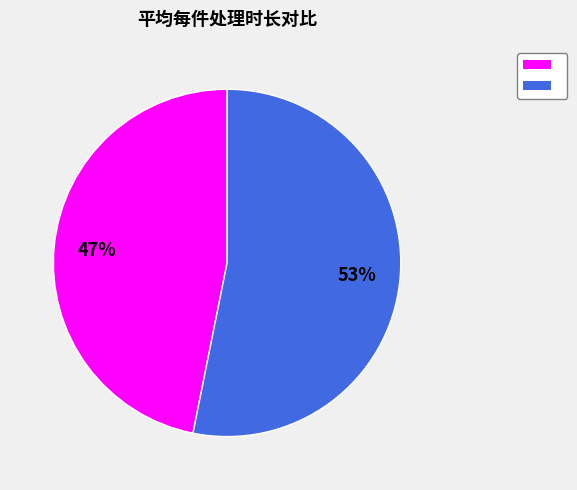

How many slices are in this pie chart?

2